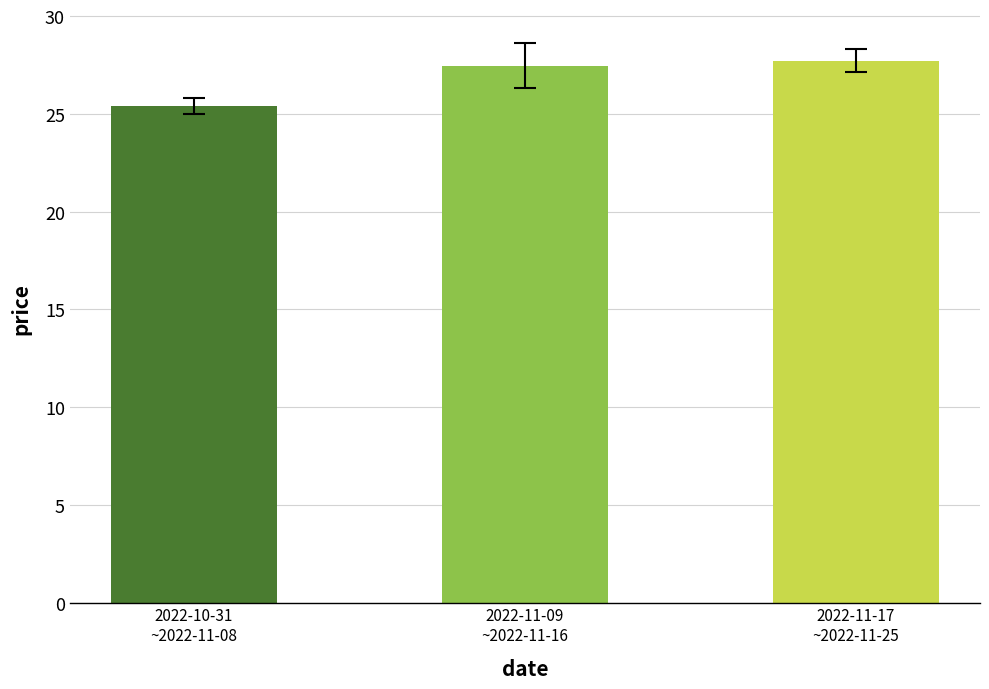

True or false: the data shows 17.4 at 2022-11-17
~2022-11-25.

False